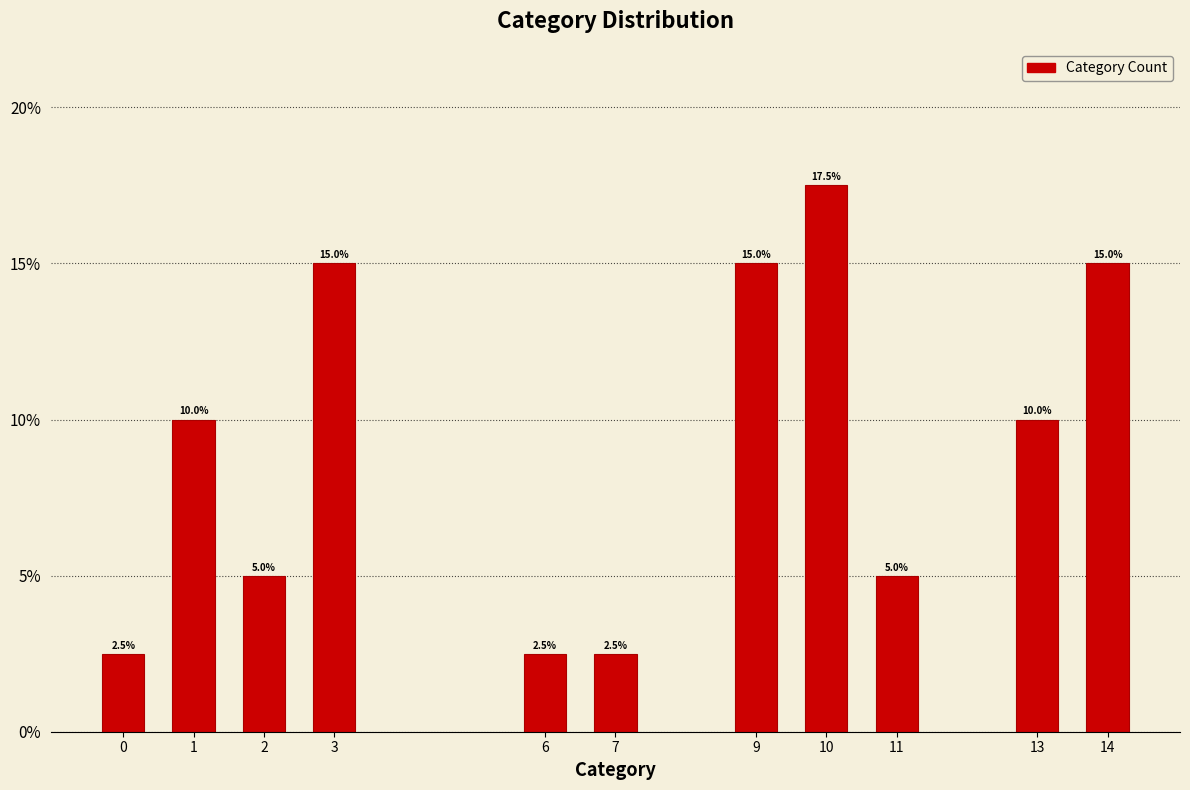

Reading left to right, what are all the values shown in this chart?

2.5	10.0	5.0	15.0	2.5	2.5	15.0	17.5	5.0	10.0	15.0